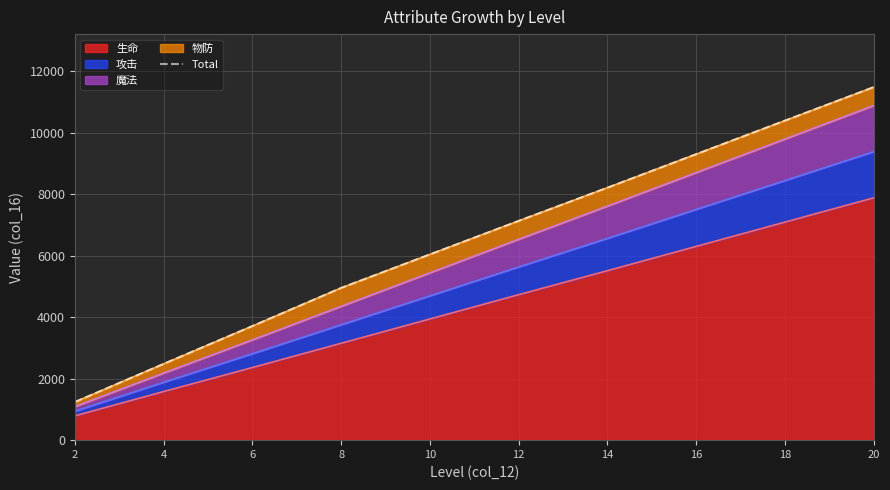

List the labels in order of value, largest first.

20, 18, 16, 14, 12, 10, 8, 6, 4, 2